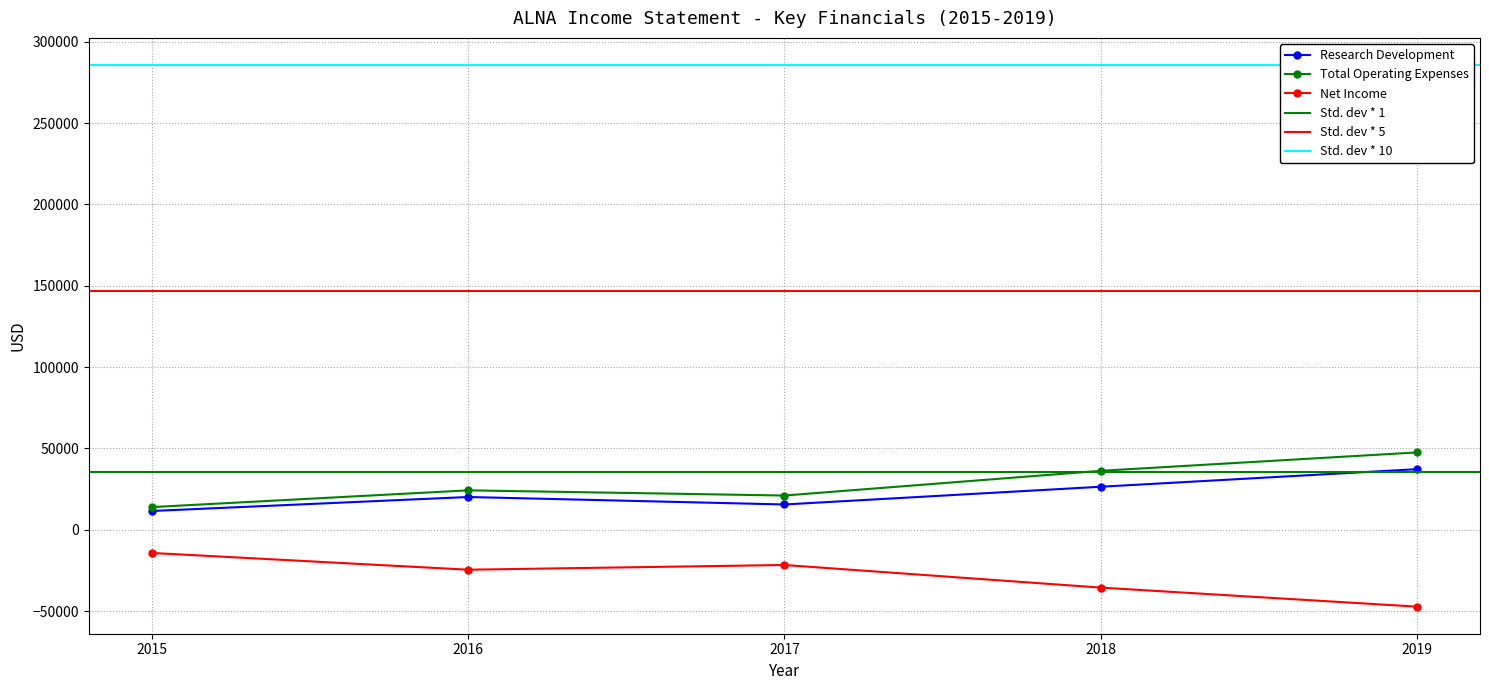

Which category has the highest value across all series?

2019